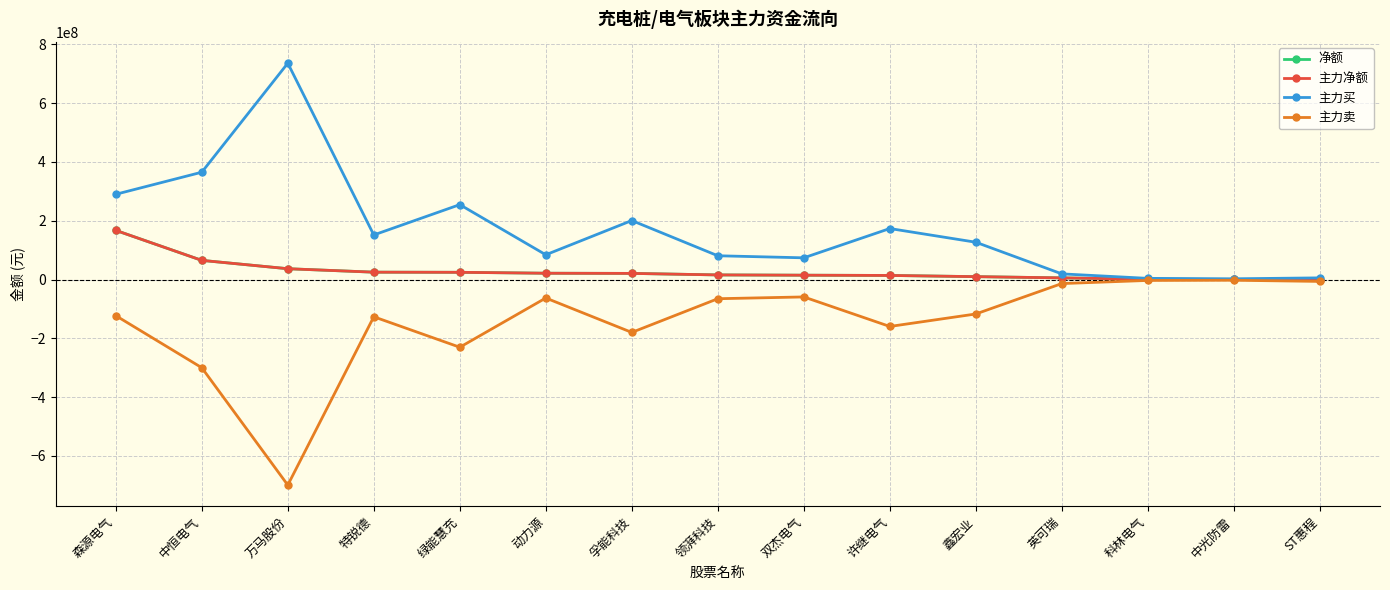

Does the chart have visible grid lines?

Yes